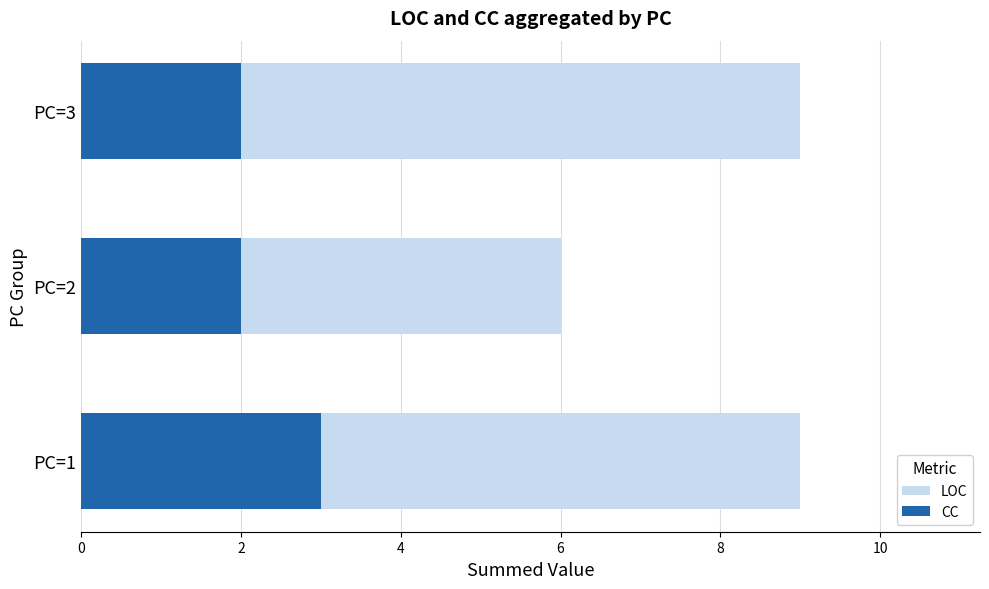

Is it true that CC equals 3 at PC=3?

False